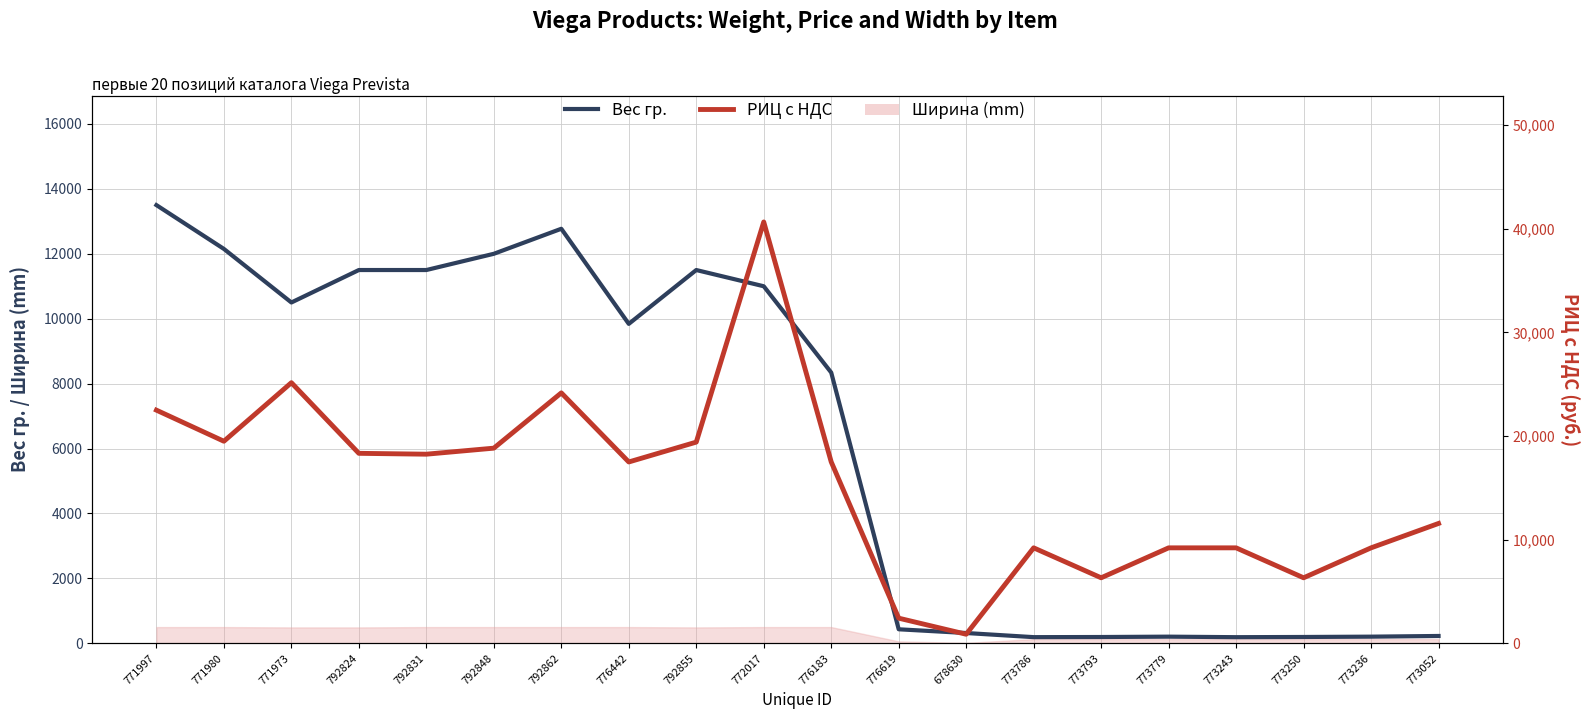

What is the label of the 10th point from the right?

776183